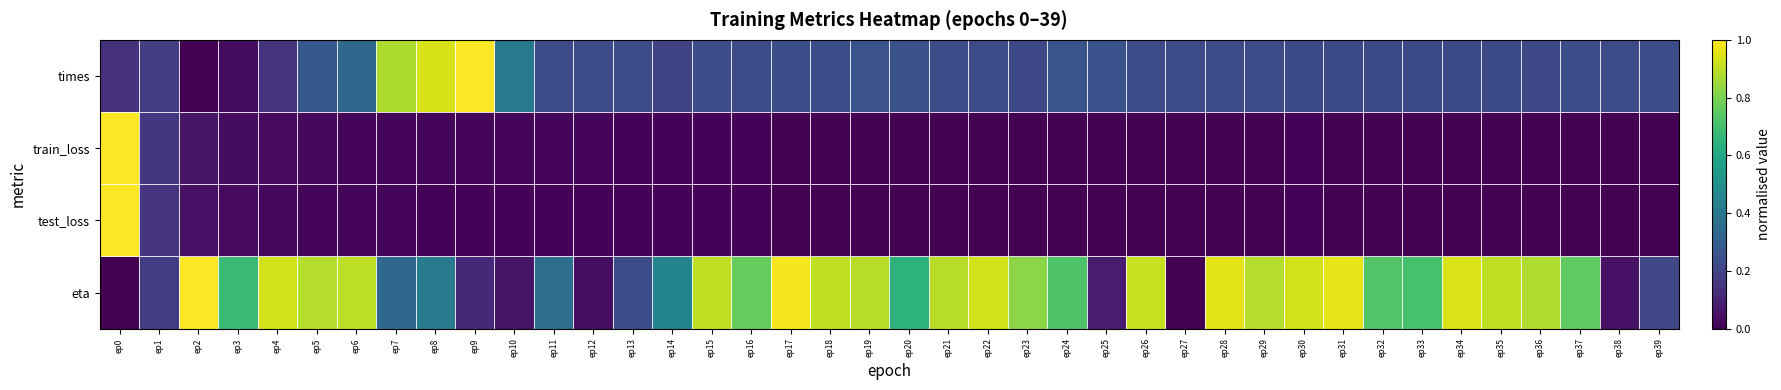

What is the greatest value displayed?

1.0